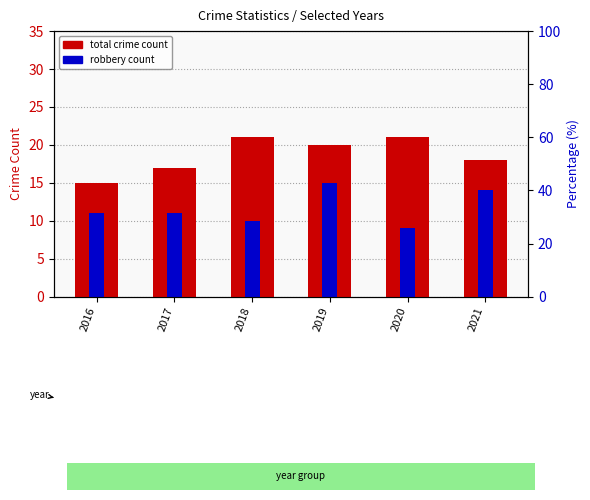

Rank the series by their average value, from highest to lowest.

total crime count, robbery count